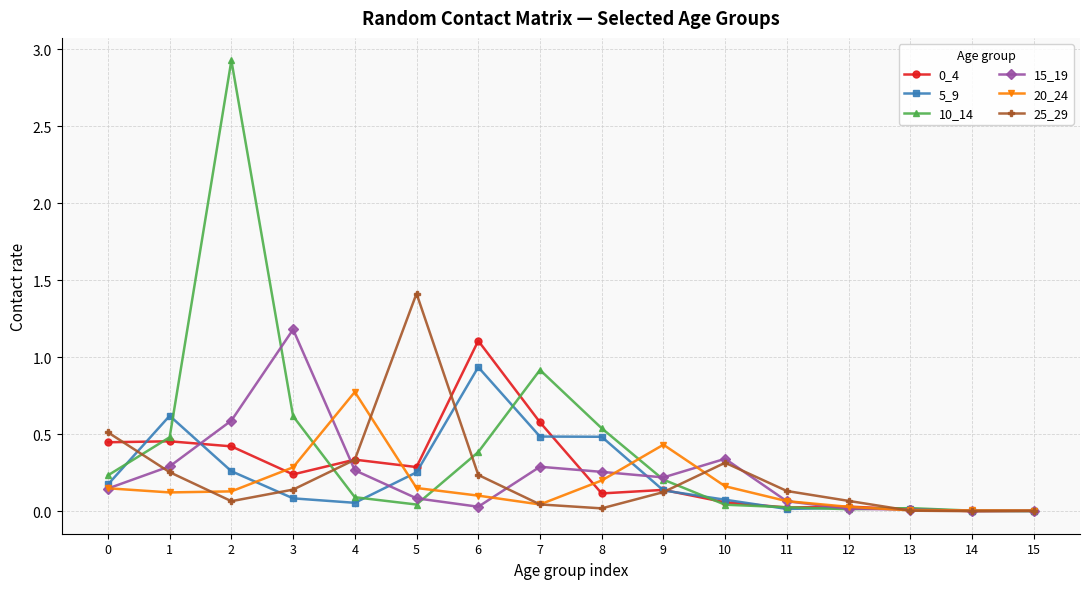

Where is 10_14 nearest to the value 1?

7